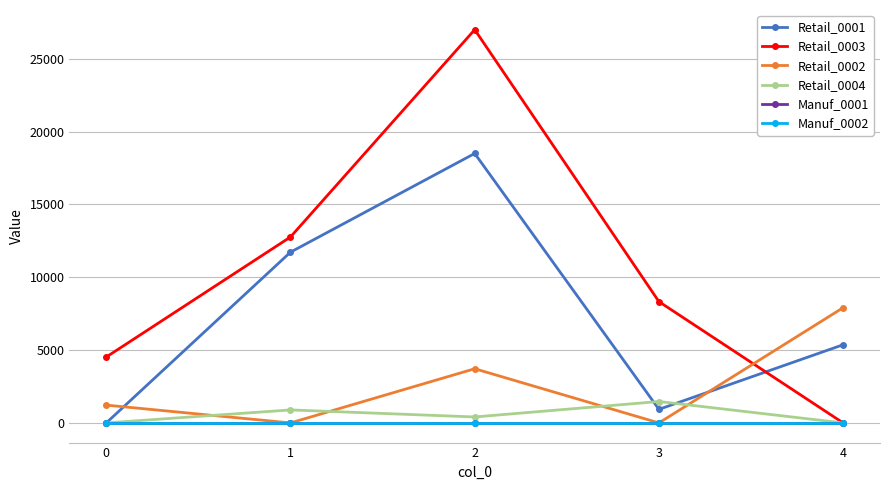

At how many categories does at least one series exceed 5294?

4